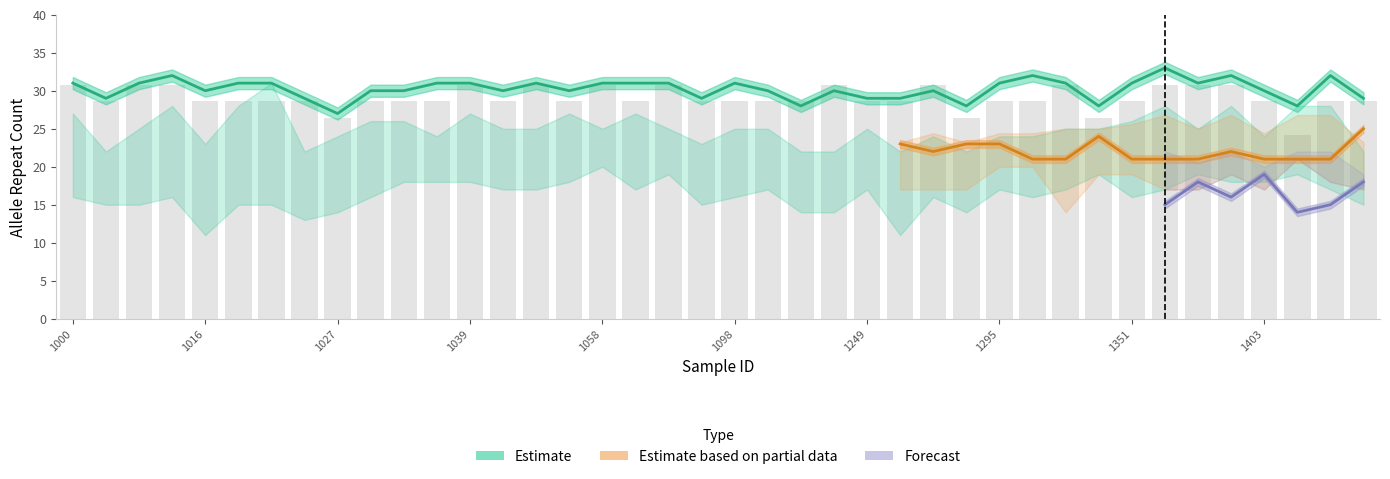

Between 1089 and 1007, which is larger?

1007